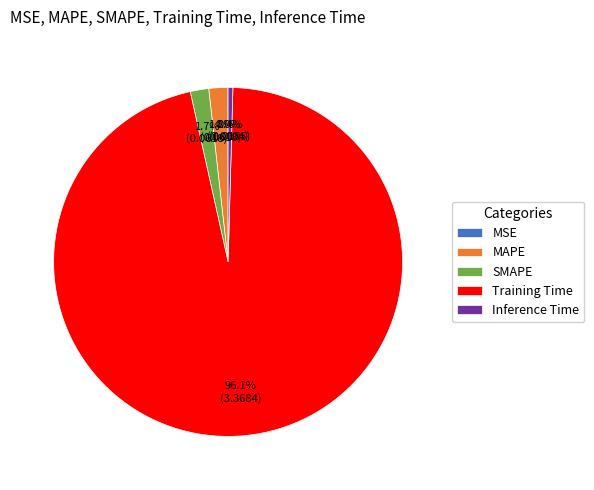

What percentage is the MAPE slice, to the nearest percent?

2%